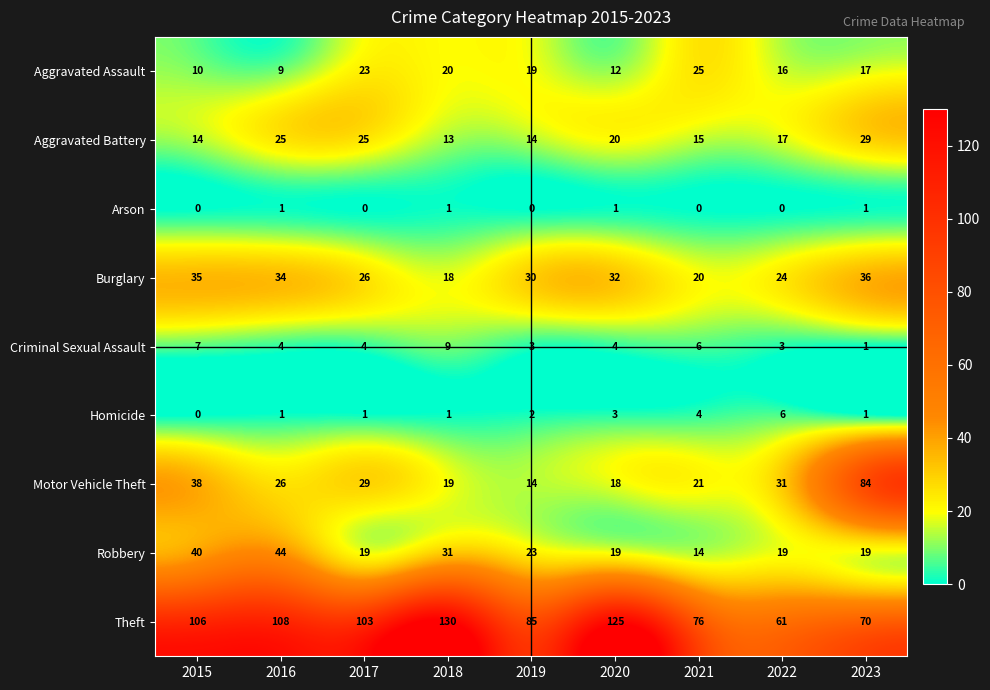

At which label is Burglary closest to 27?

2017